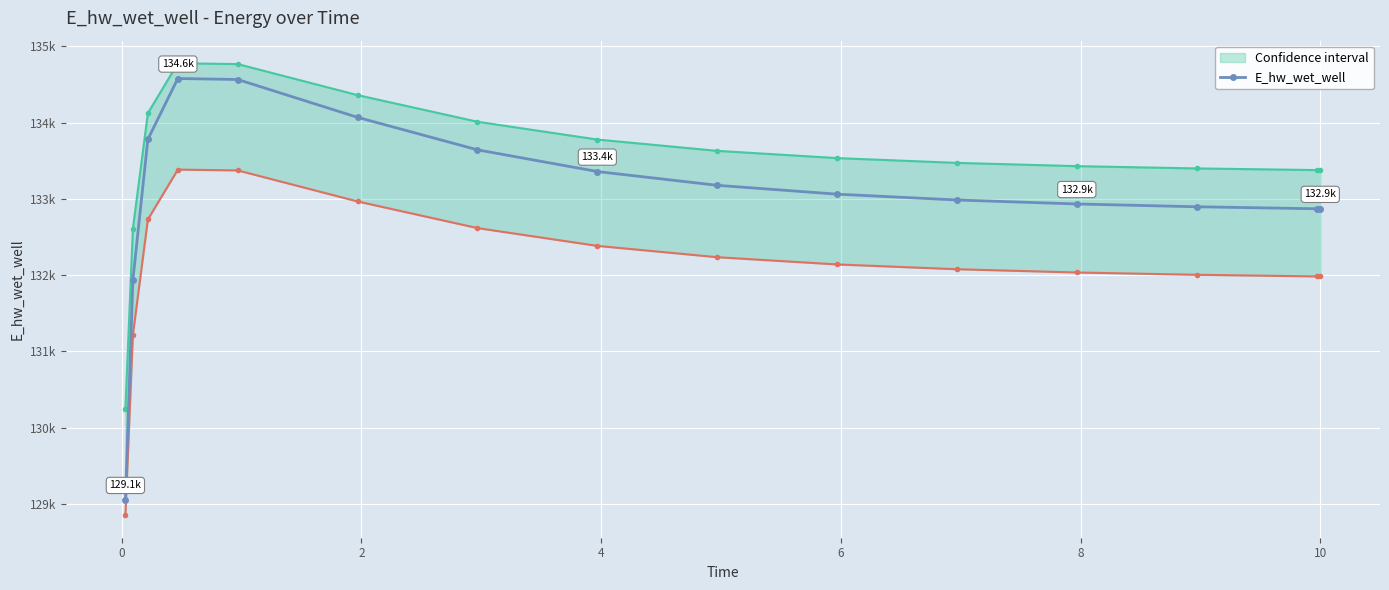

At which category does the data reach its first local peak?

4